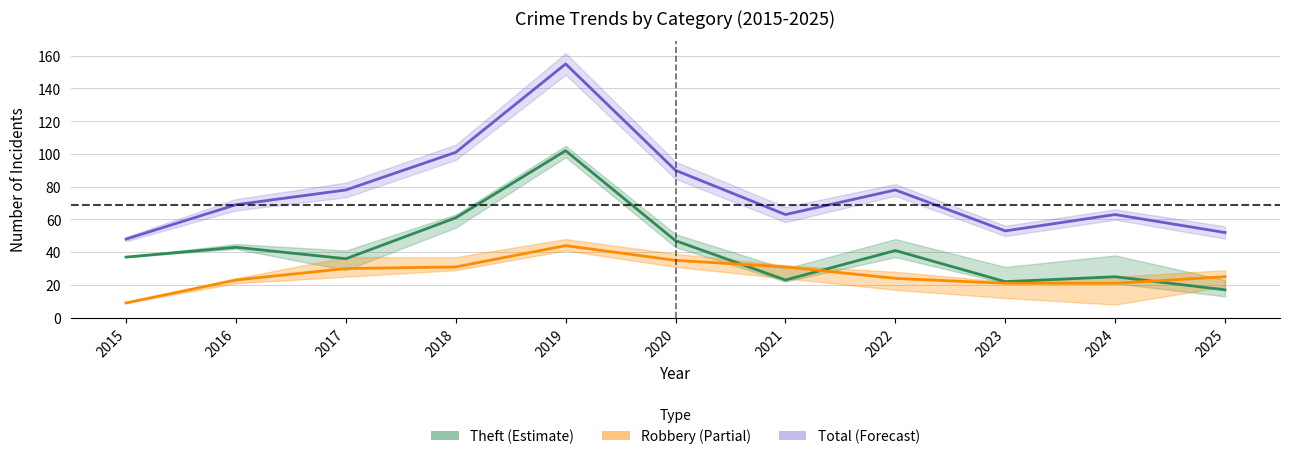

True or false: Total and Theft cross at least once.

False